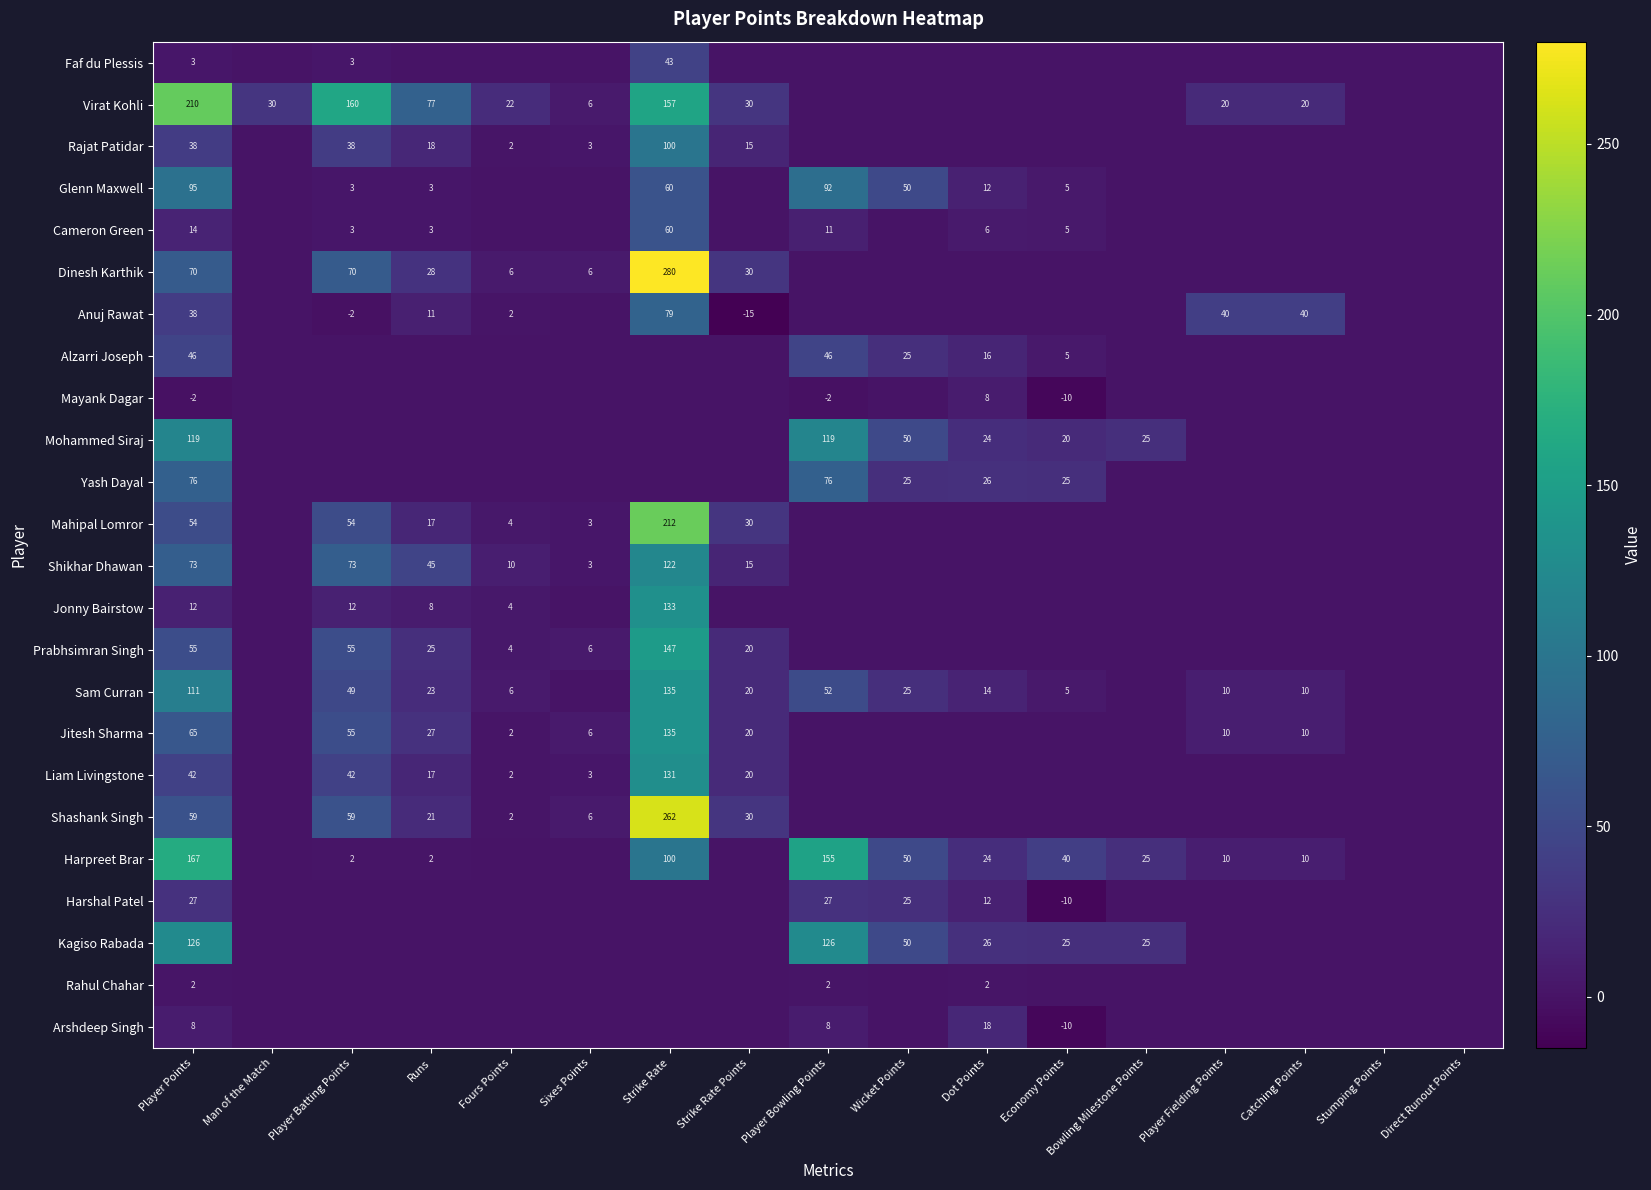

At Strike Rate, list the series in order from largest to smallest.

Dinesh Karthik, Shashank Singh, Mahipal Lomror, Virat Kohli, Prabhsimran Singh, Sam Curran, Jitesh Sharma, Jonny Bairstow, Liam Livingstone, Shikhar Dhawan, Rajat Patidar, Harpreet Brar, Anuj Rawat, Glenn Maxwell, Cameron Green, Faf du Plessis, Alzarri Joseph, Mayank Dagar, Mohammed Siraj, Yash Dayal, Harshal Patel, Kagiso Rabada, Rahul Chahar, Arshdeep Singh